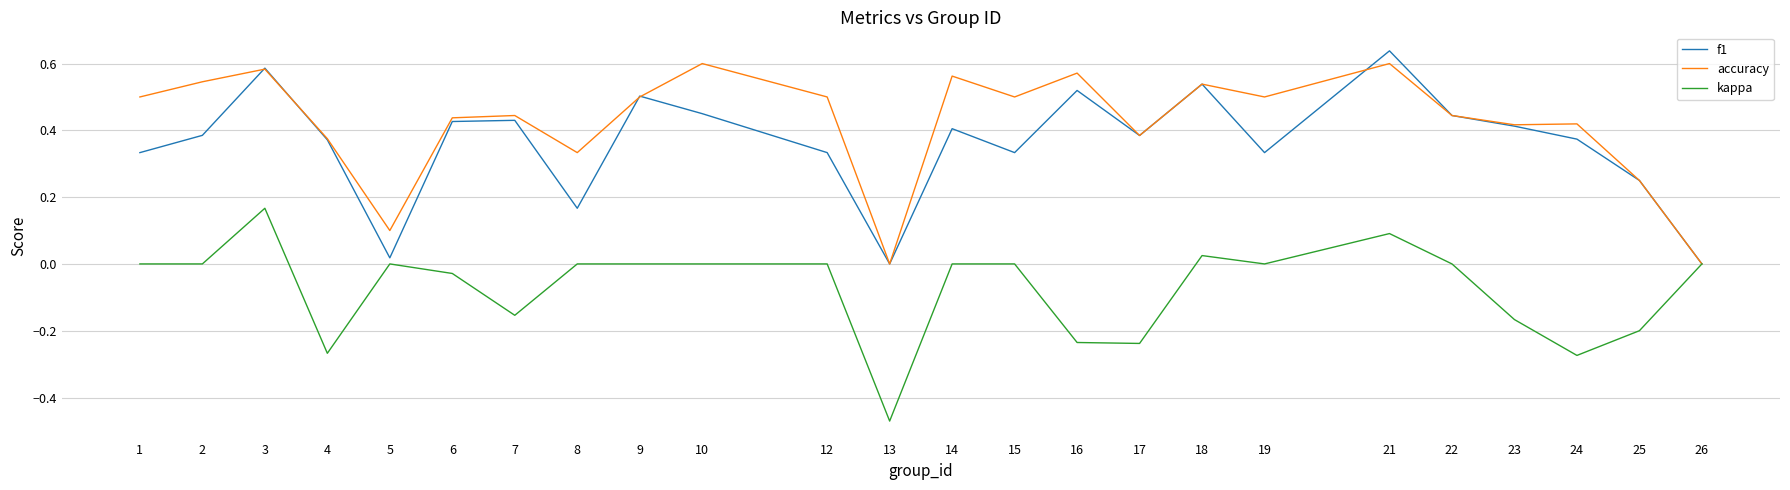

Which series changed the most between 8 and 26?

accuracy